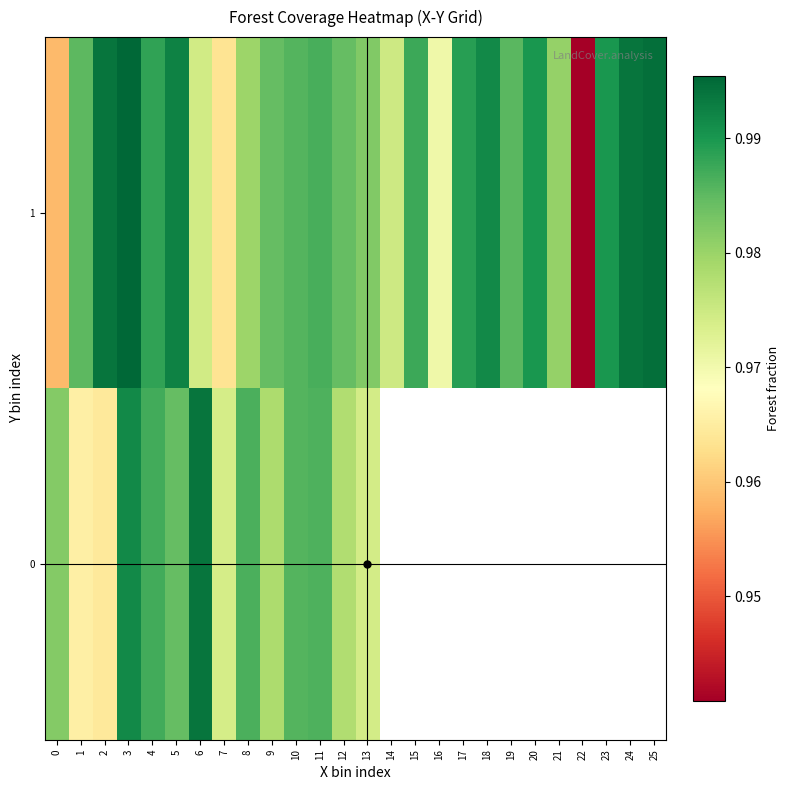

Count the number of categories in the chart.

26